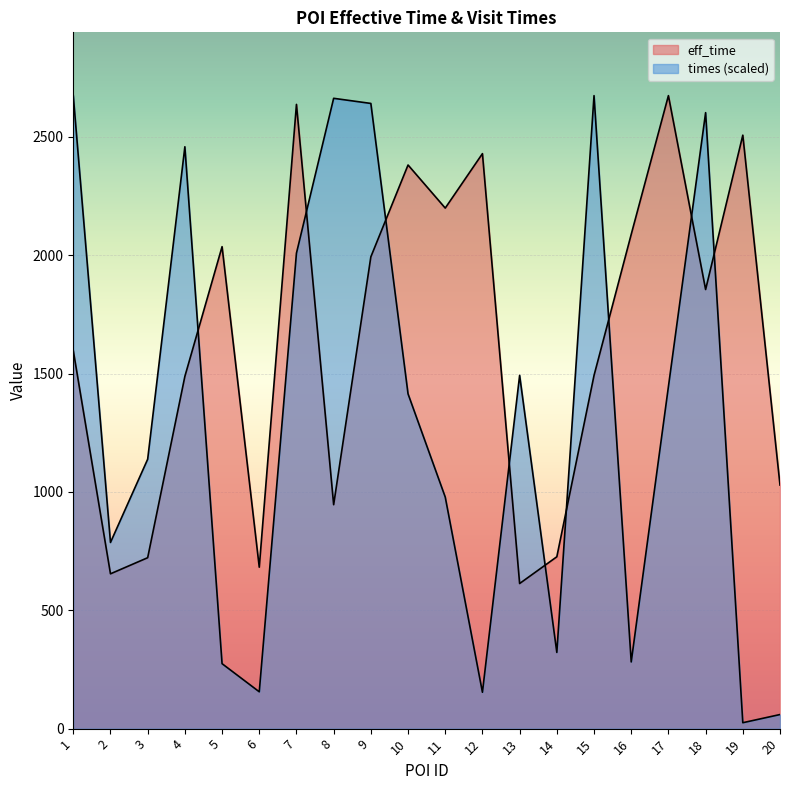

Rank the categories by eff_time value from lowest to highest.

13, 2, 6, 3, 14, 8, 20, 4, 15, 1, 18, 9, 5, 16, 11, 10, 12, 19, 7, 17